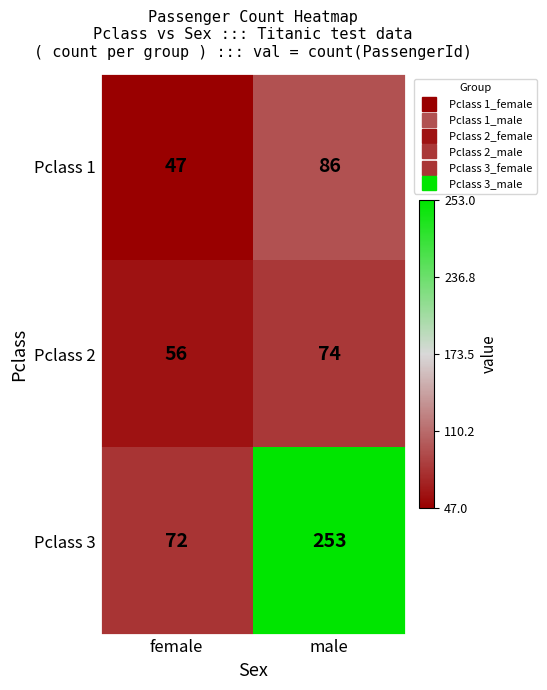

What is the difference between the Pclass 1 values at male and female?

39